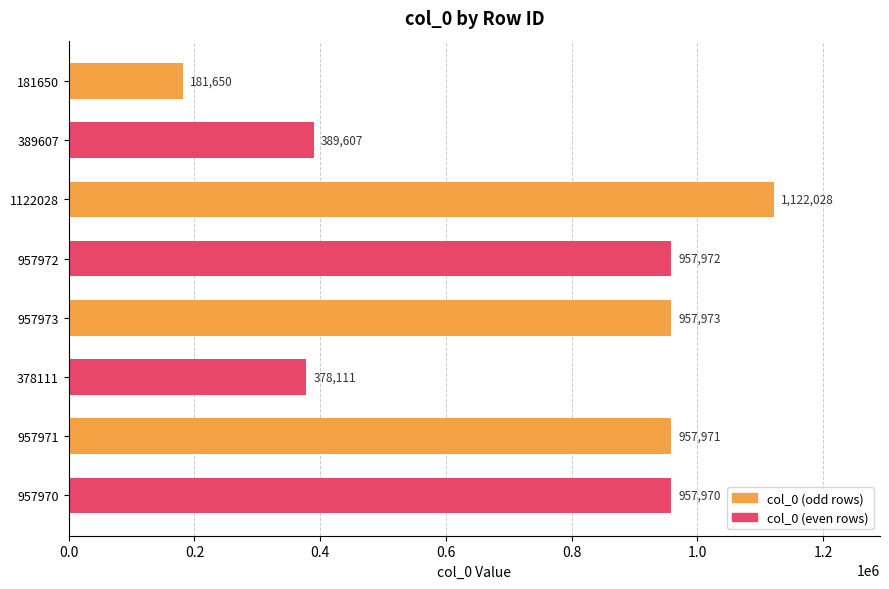

Reading top to bottom, what are all the values shown in this chart?

181650=181650	389607=389607	1122028=1122028	957972=957972	957973=957973	378111=378111	957971=957971	957970=957970